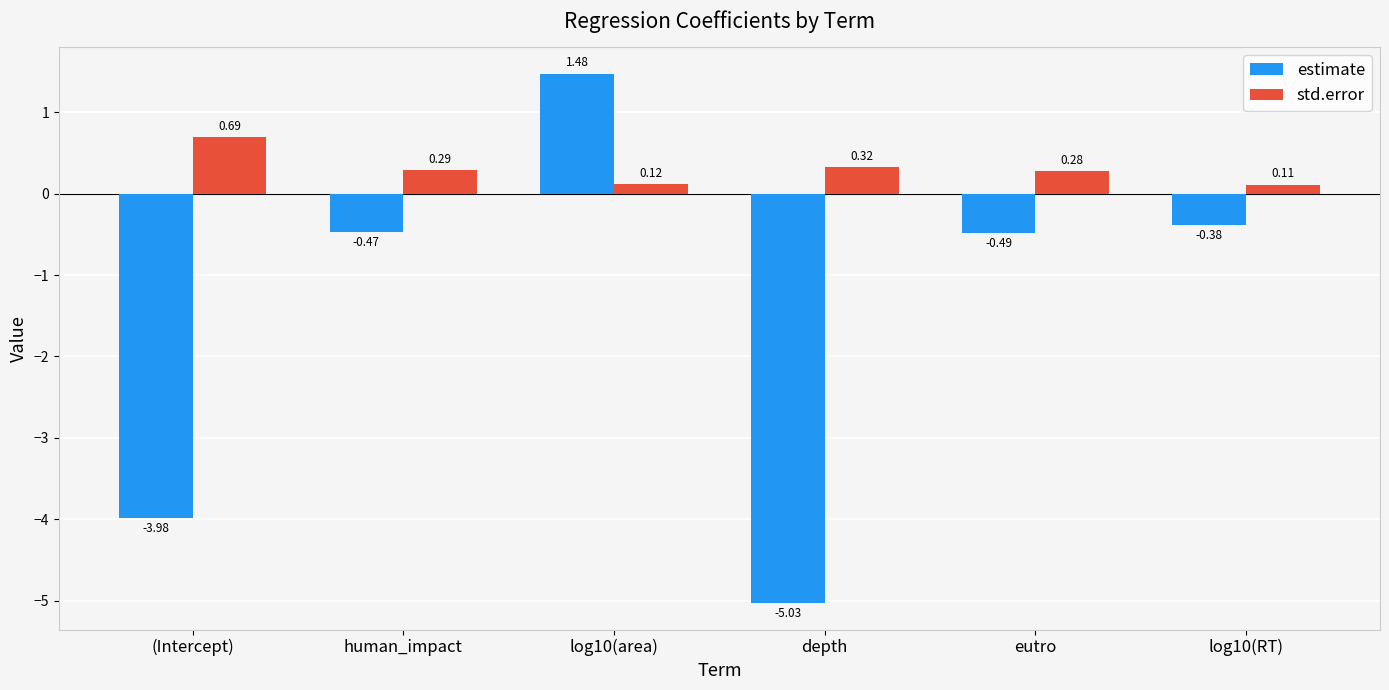

Is the value of std.error at eutro greater than the value of estimate at eutro?

Yes